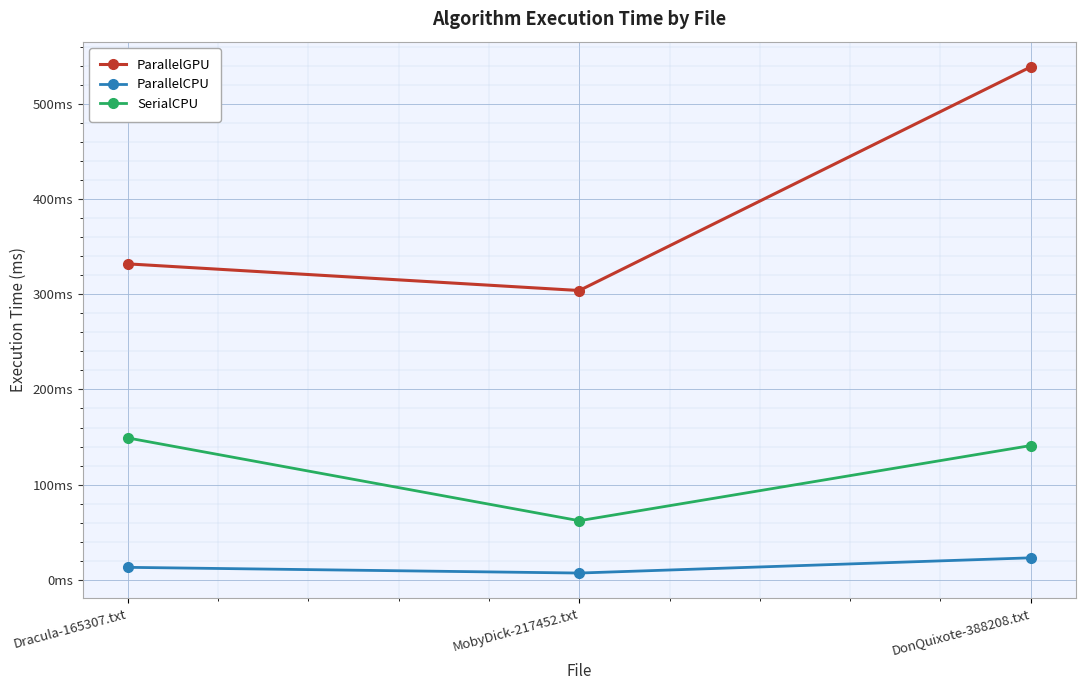

Between Dracula-165307.txt and DonQuixote-388208.txt, which is larger?

DonQuixote-388208.txt